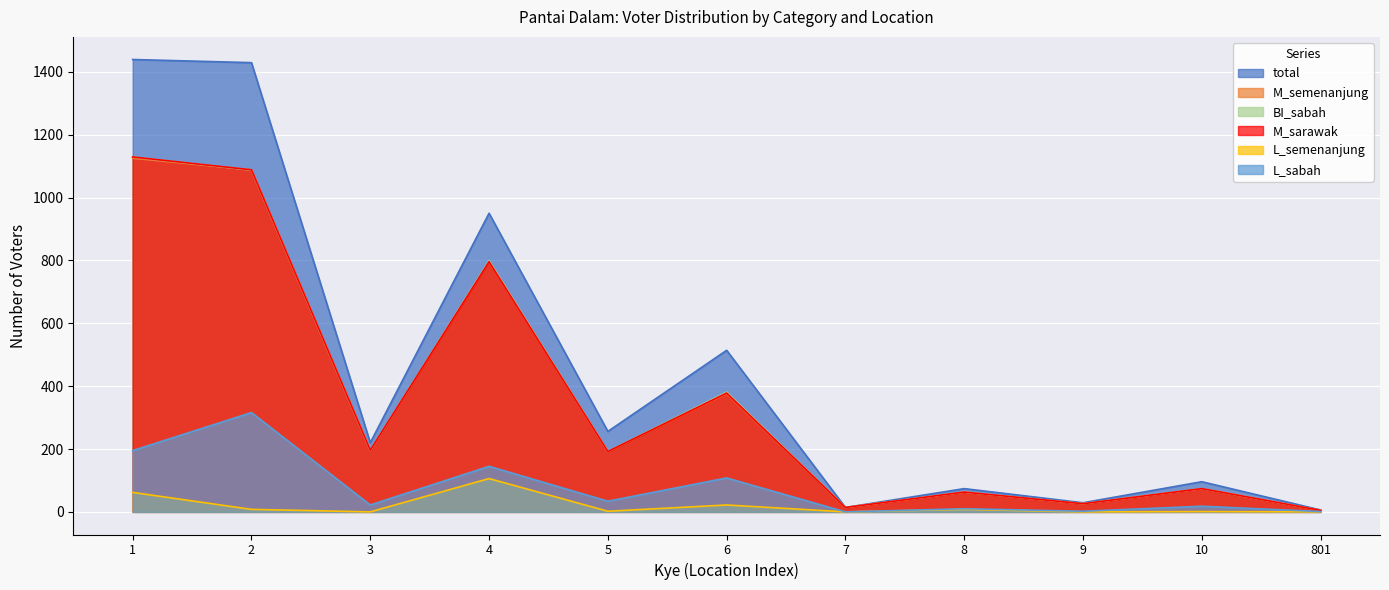

How many lines are shown in the chart?

6